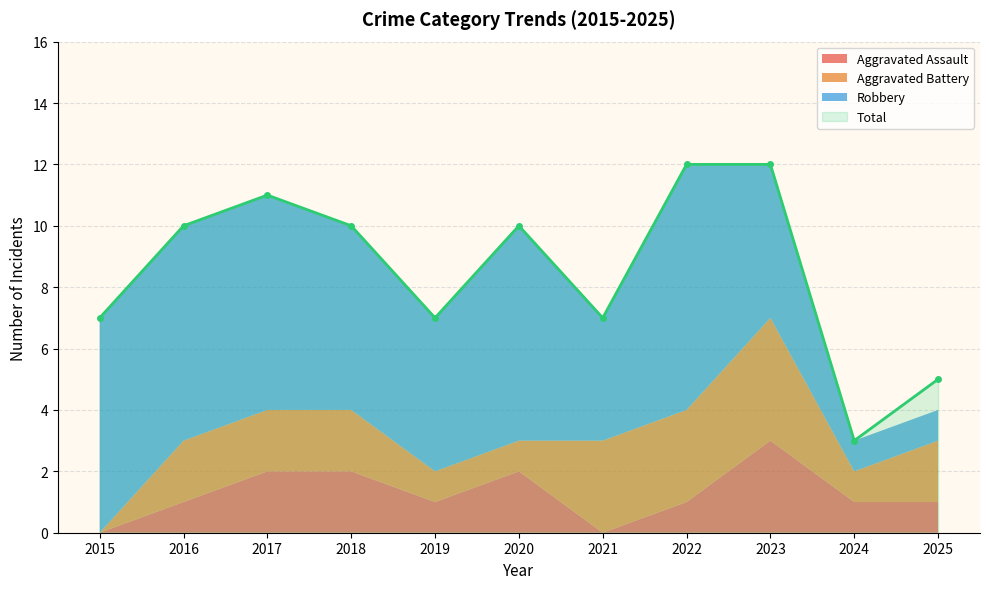

Which series has the widest spread of values?

Total